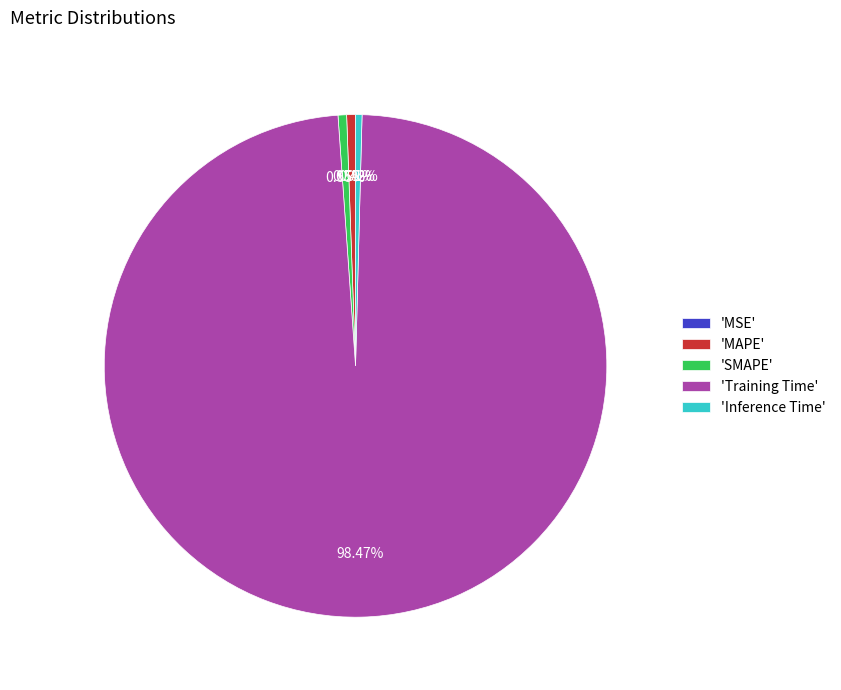

Which slice is the largest?

'Training Time'